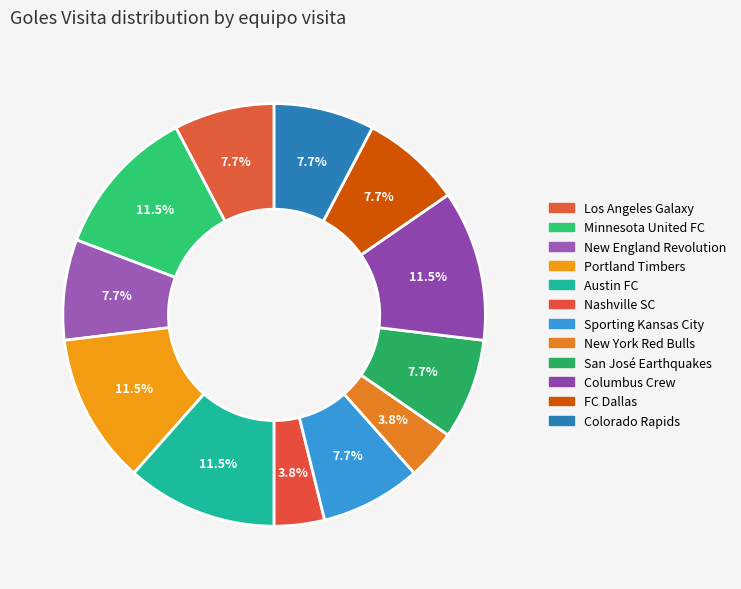

Does Nashville SC account for over 50% of the chart?

No